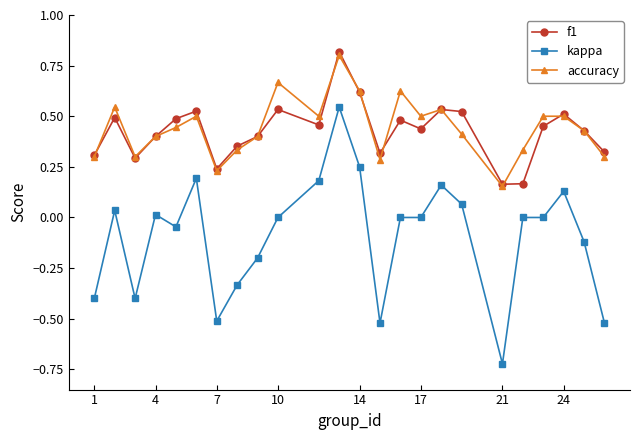

True or false: accuracy and kappa cross at least once.

False